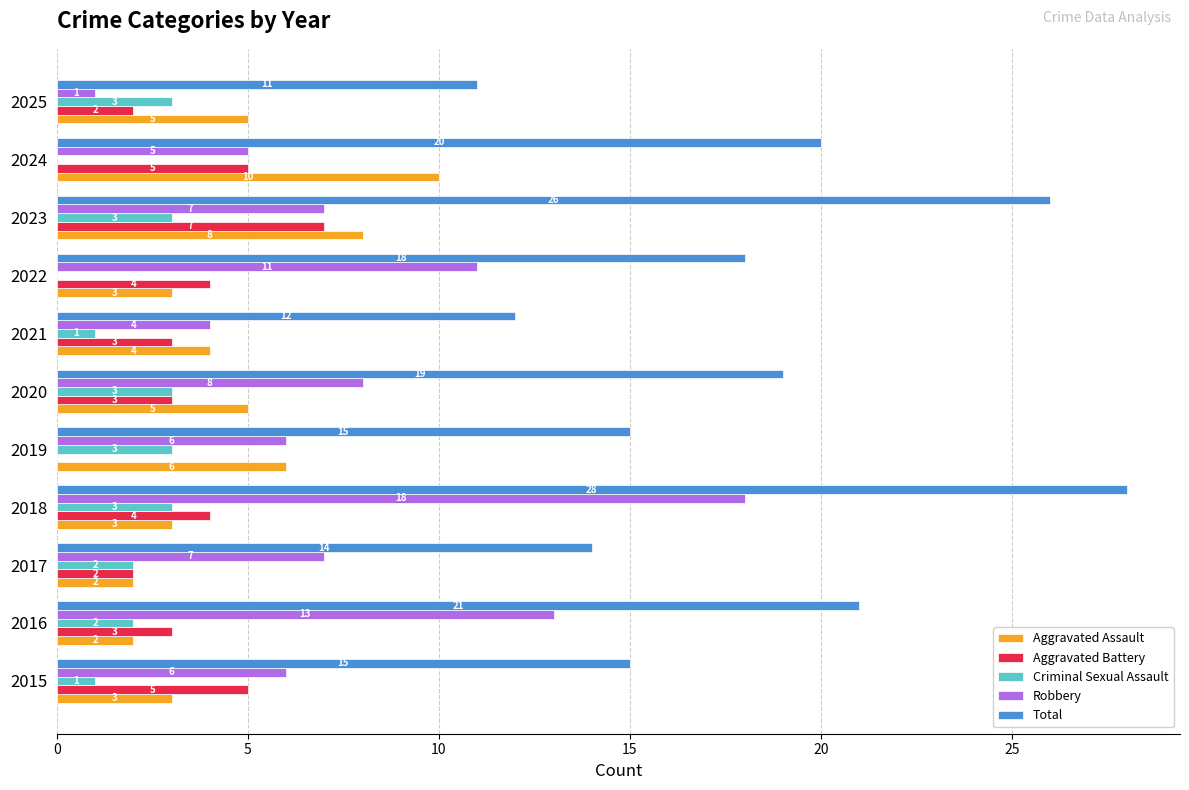

At which label does Total reach its peak?

2018